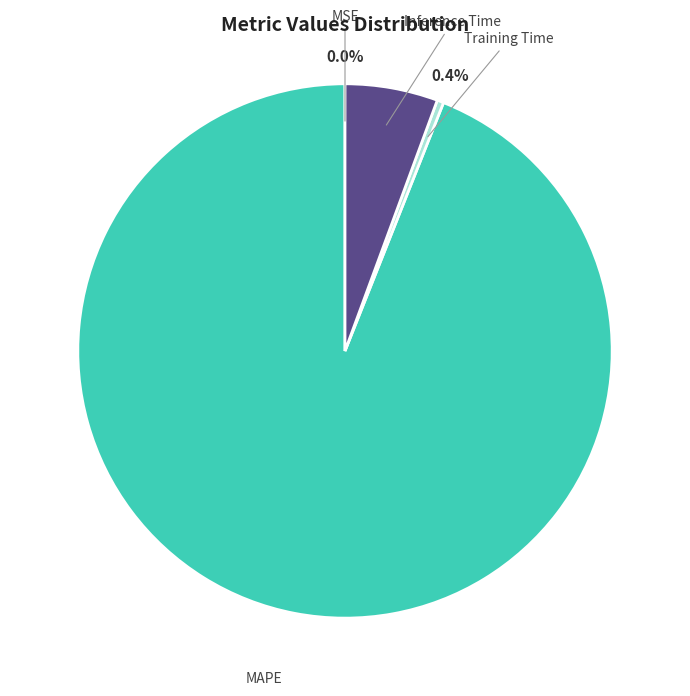

Combined, do Training Time and MAPE account for over 50%?

Yes